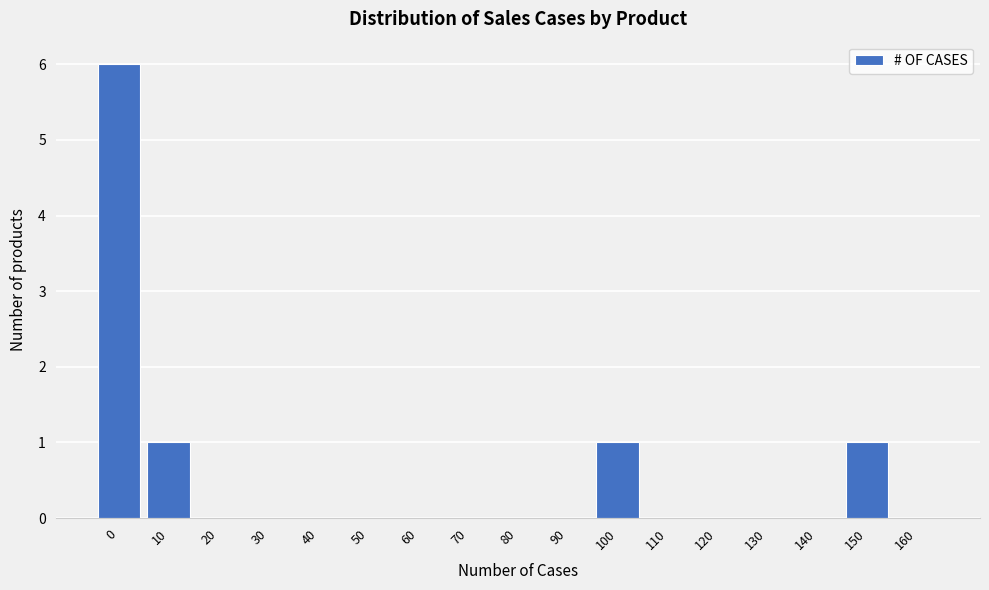

Reading left to right, extract all data points from this chart.

0=6	10=1	20=0	30=0	40=0	50=0	60=0	70=0	80=0	90=0	100=1	110=0	120=0	130=0	140=0	150=1	160=0